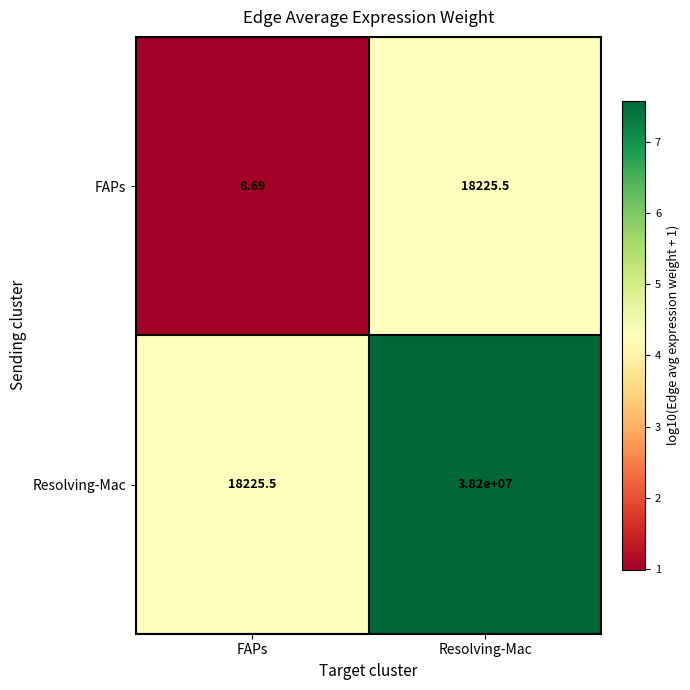

Rank the series by their maximum value, from lowest to highest.

FAPs, Resolving-Mac